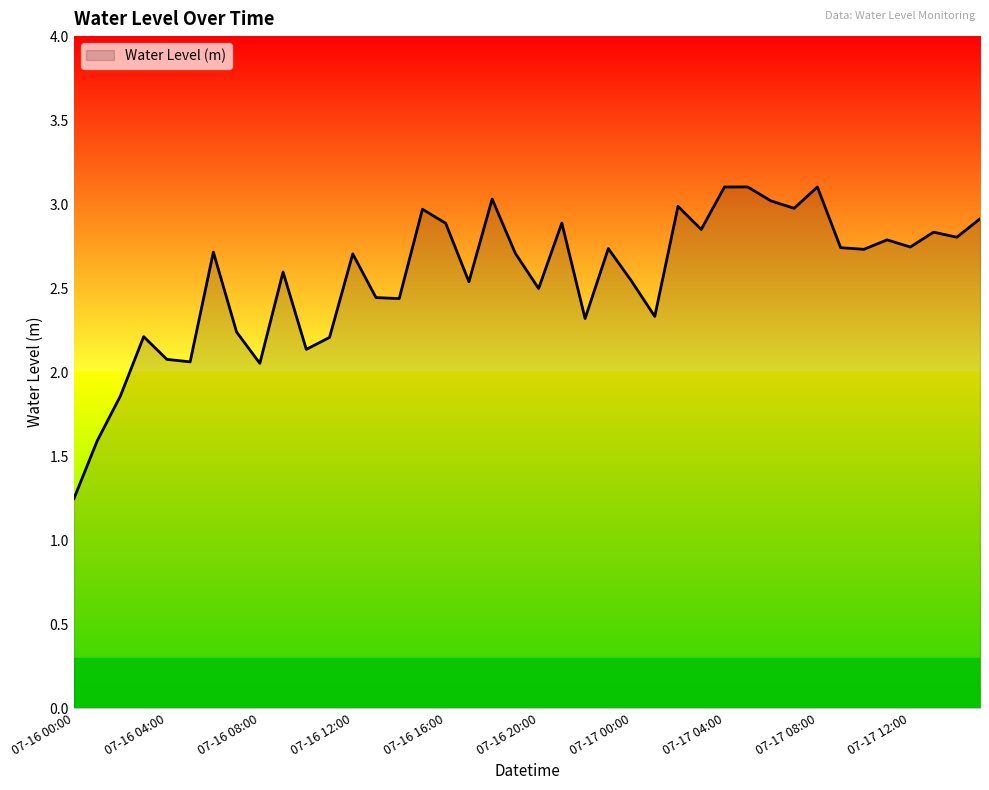

What is the maximum value shown in the chart?

3.1